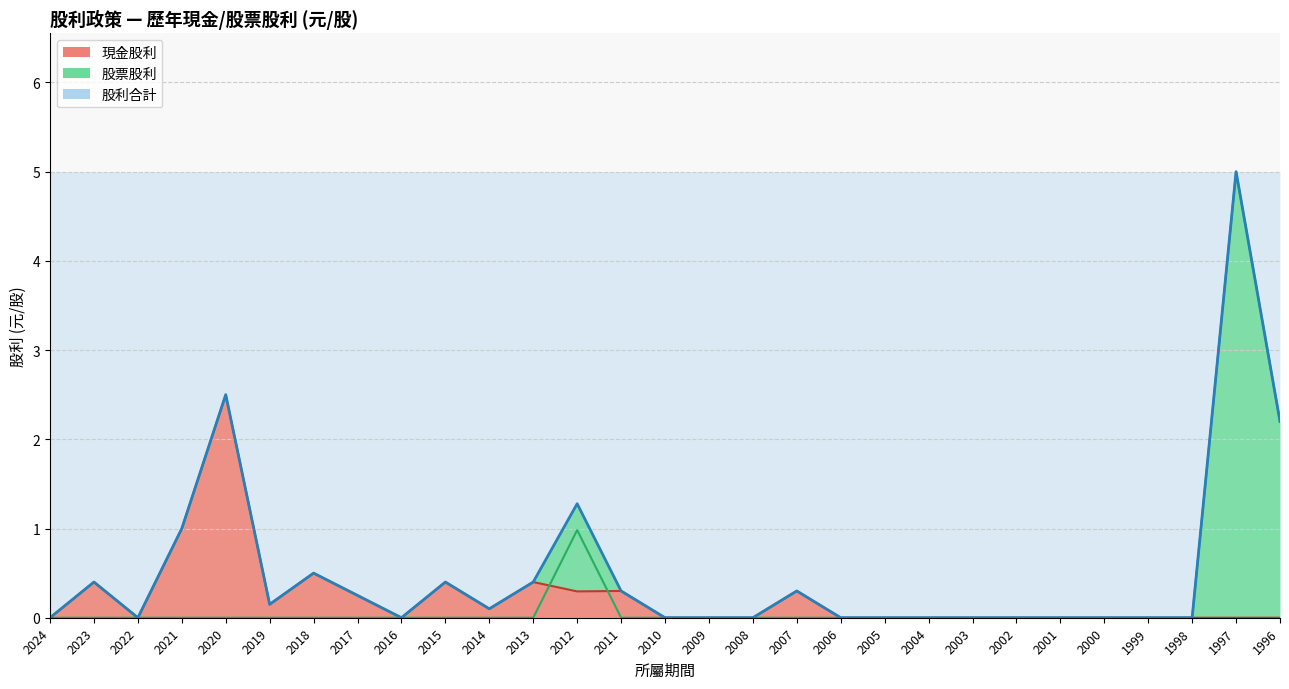

Is it true that 股票股利(元/股) equals 0.0 at 2015?

True